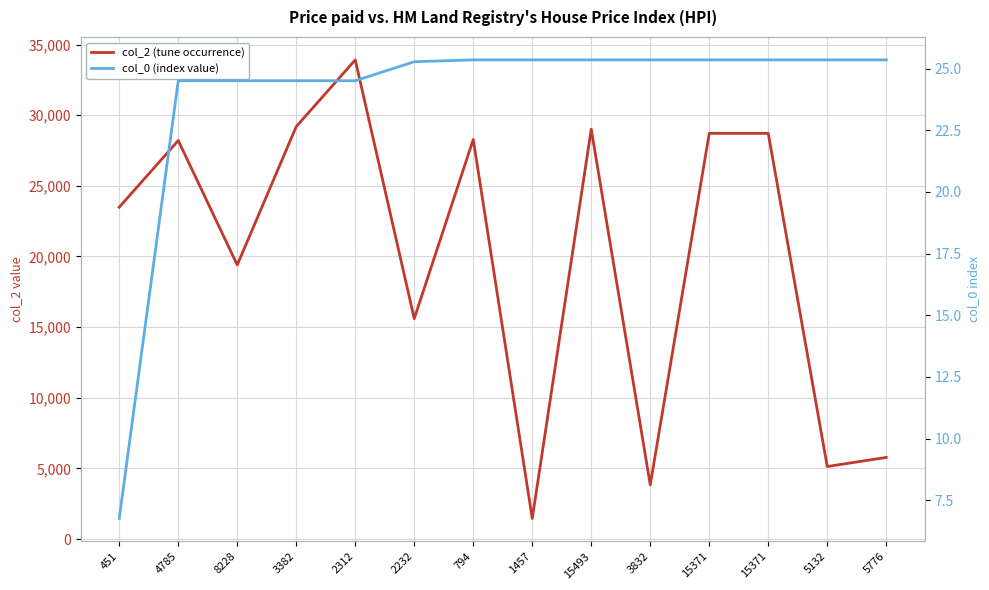

What is the lowest value of the col_0 (index value) series?

6.8